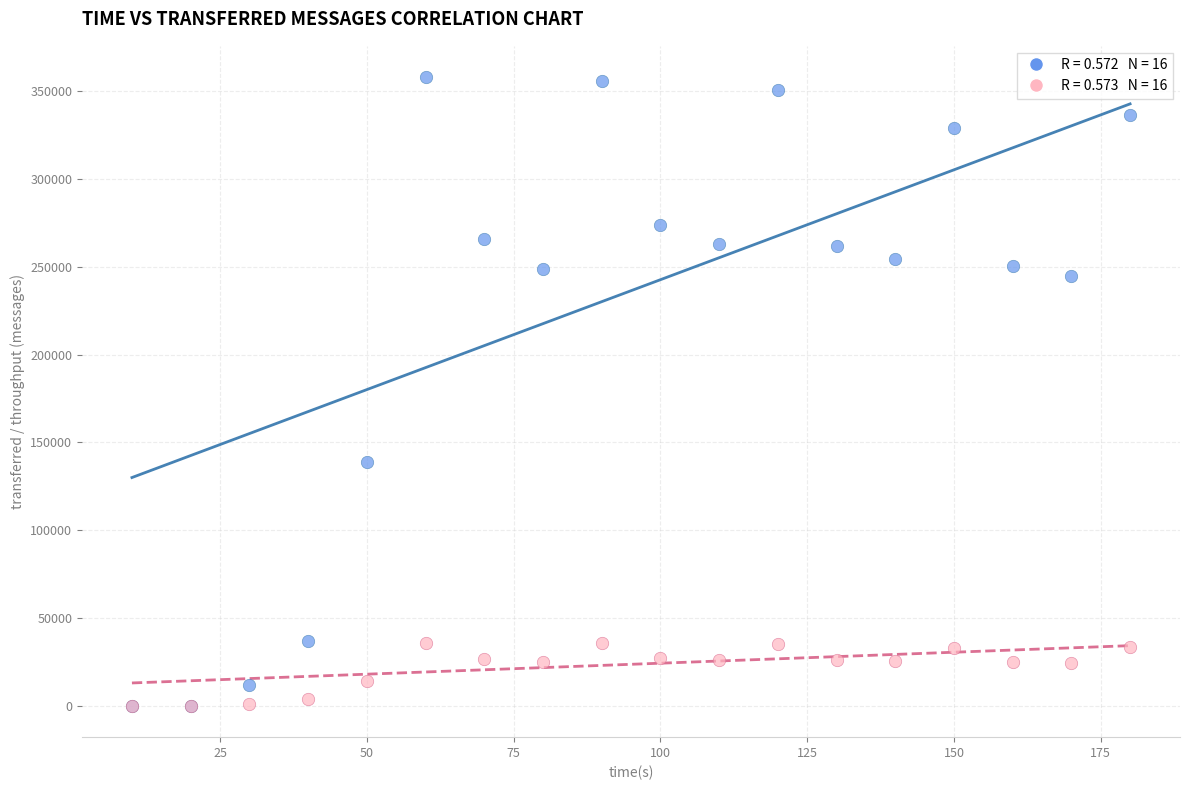

Across all series, what Y value is closest to 178960?

138800